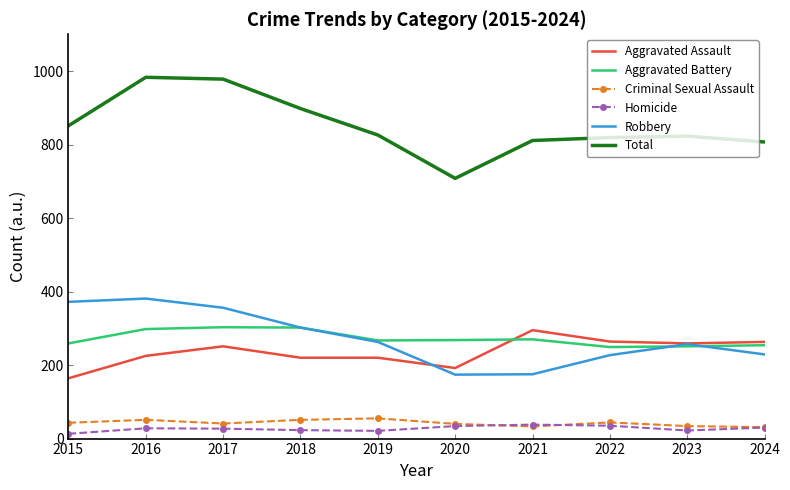

What value does the Homicide series have at 2023, to the nearest 5?

20